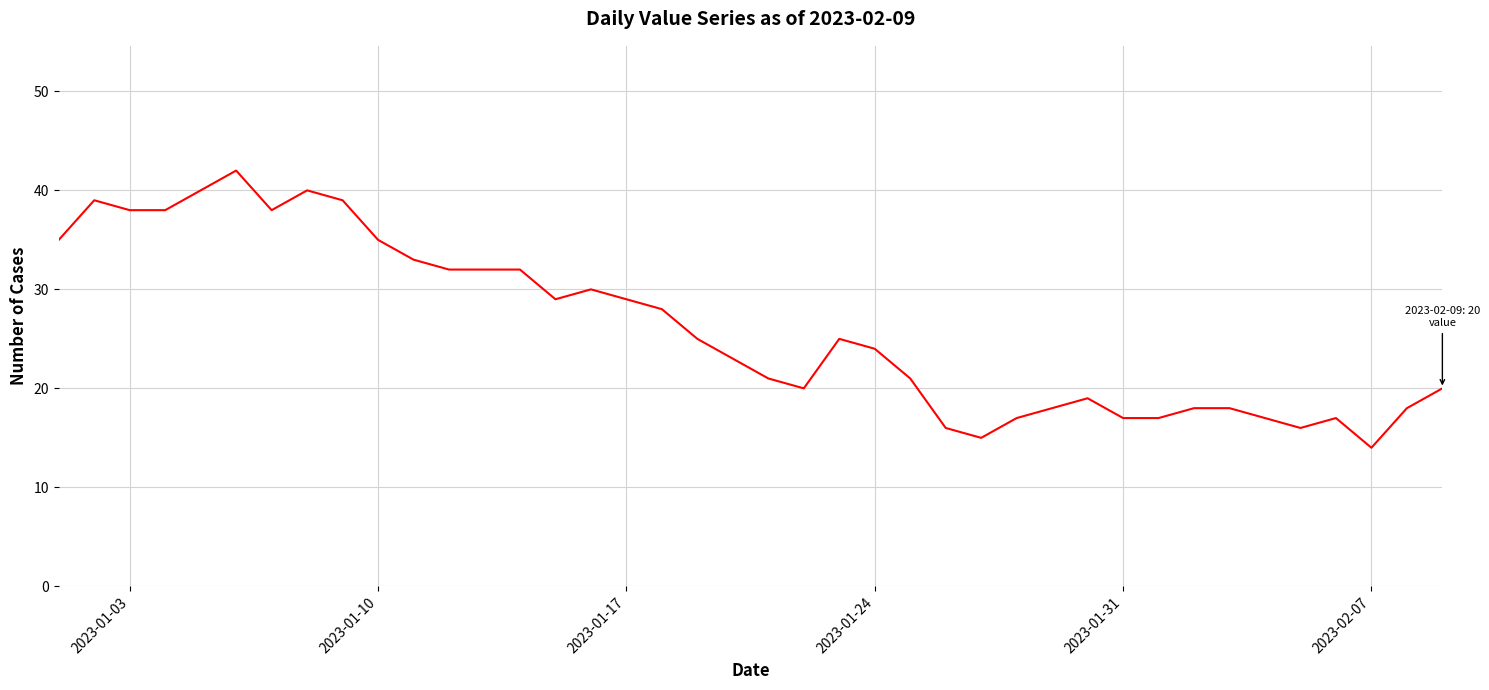

How many lines are shown in the chart?

1